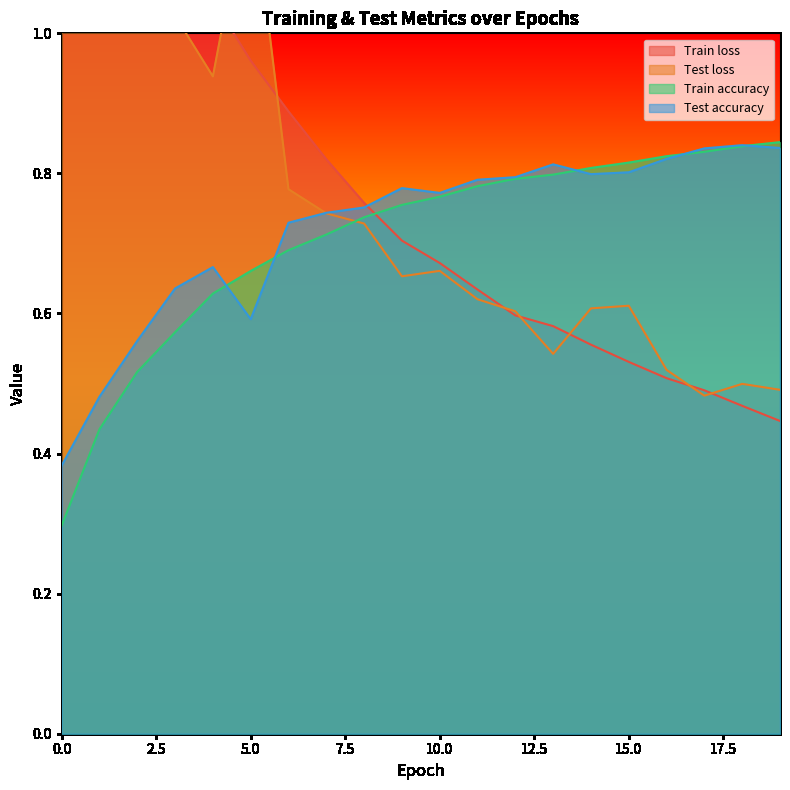

Read the Train accuracy value at 0.0.

0.3